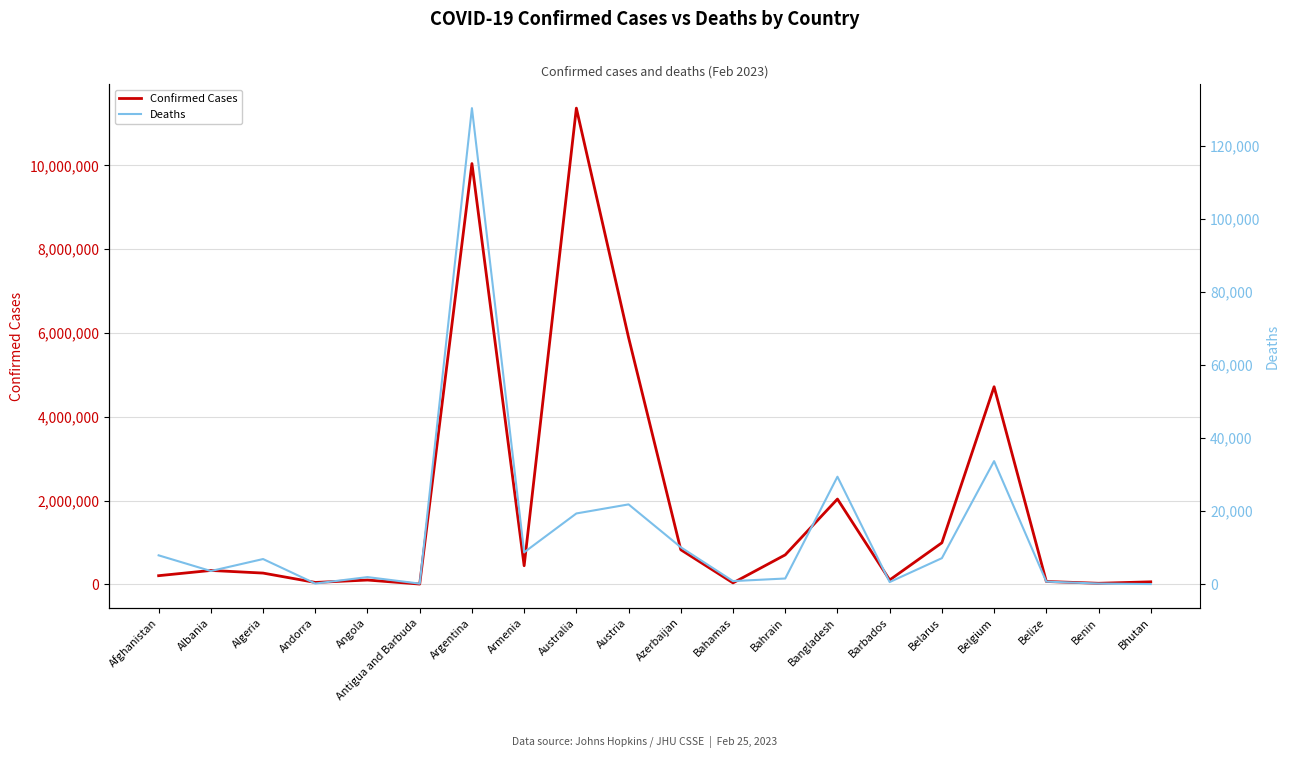

Which series has the largest range (max minus min)?

Confirmed Cases